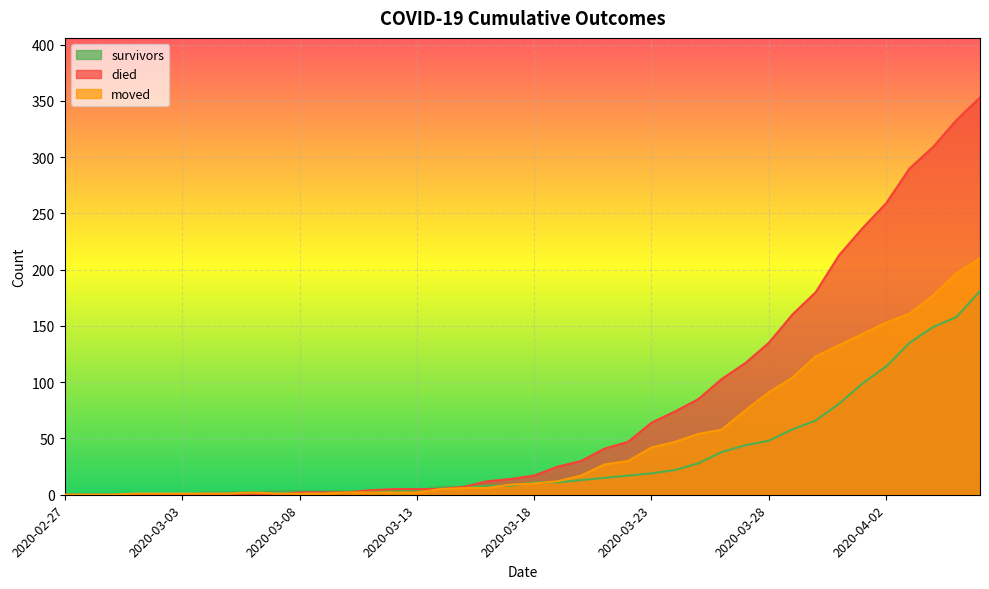

What is the label of the 11th point from the left?

2020-03-08